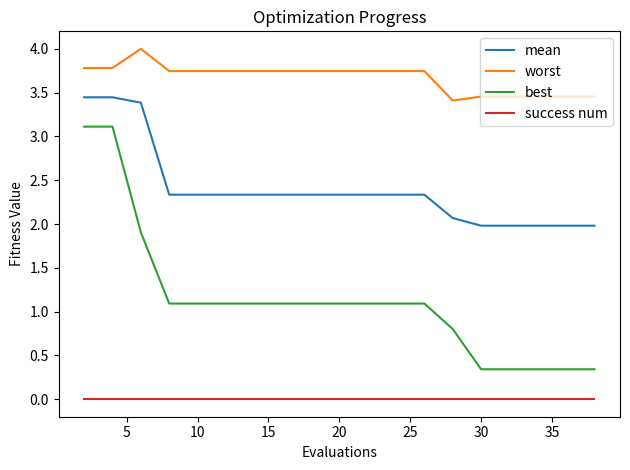

Rank the series by their maximum value, from highest to lowest.

worst, mean, best, success num